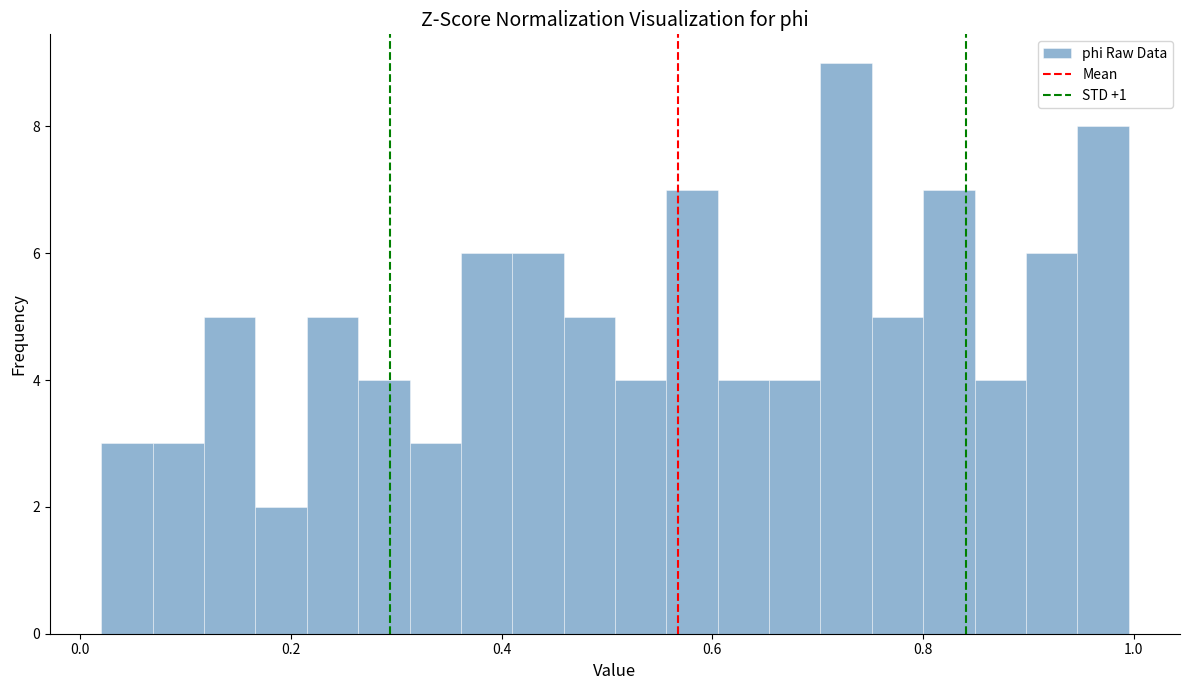

Read against the x-axis, roughly where is the centre of the tallest bar?

0.72